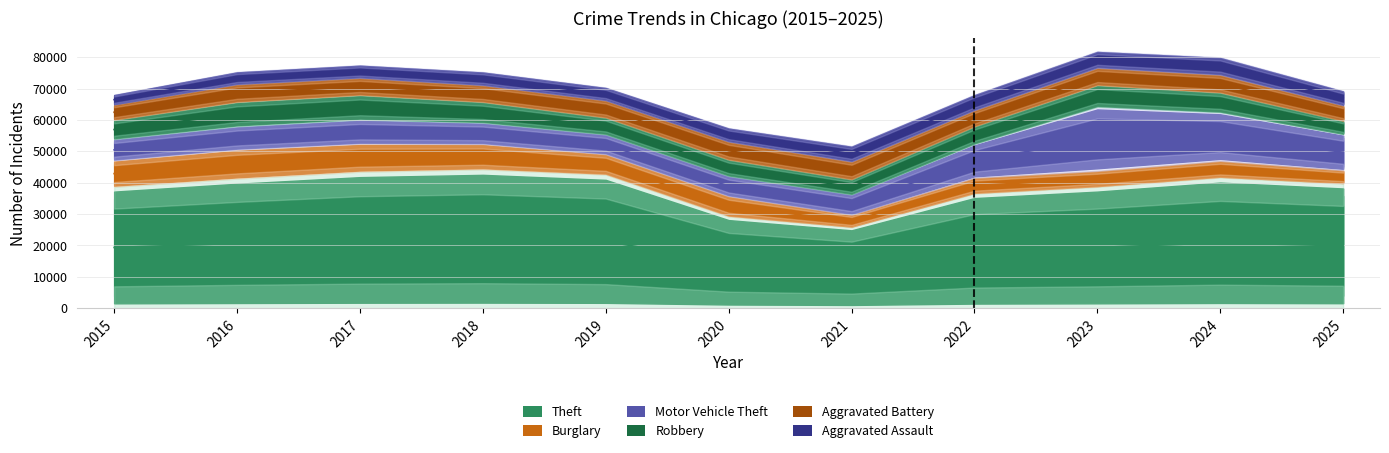

Where do Burglary and Motor Vehicle Theft first cross each other?

2020 and 2021